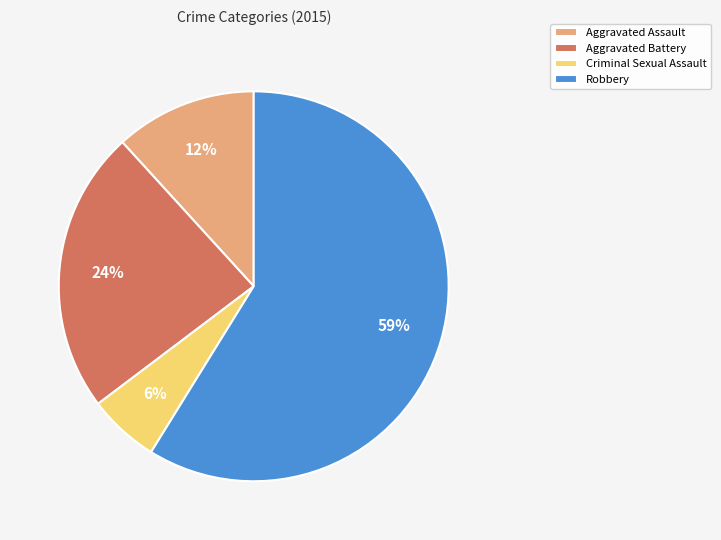

Which category accounts for the majority?

Robbery